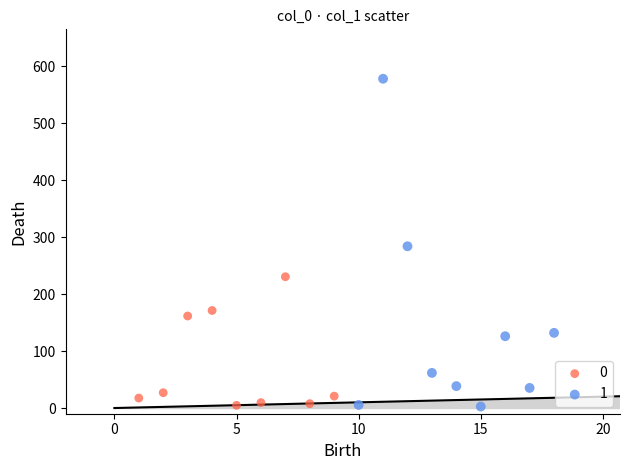

Which series has the largest Y range (max minus min)?

1